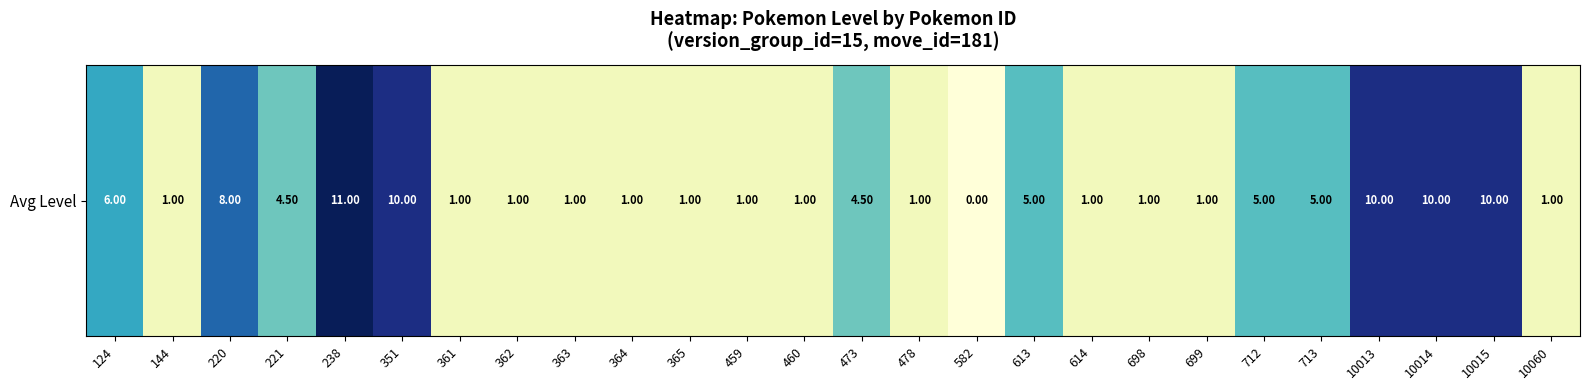

Is it true that the value at 363 is 1.0?

True